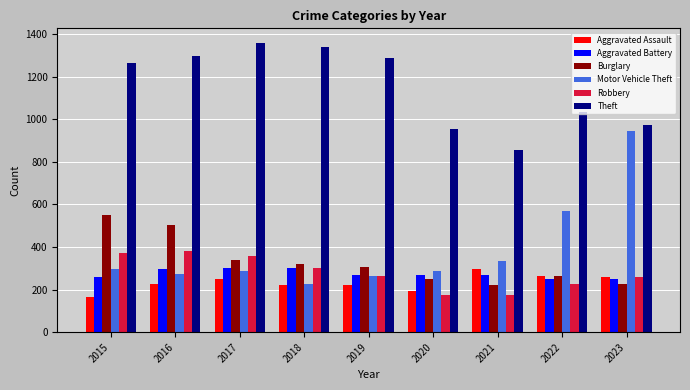

Which series has the largest total across all categories?

Theft